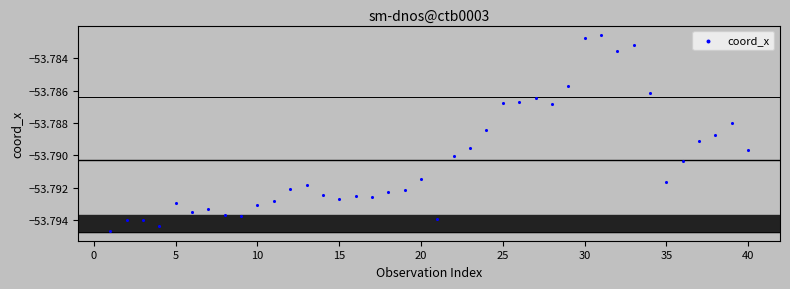

What is the range of X values (max minus min)?

39.0